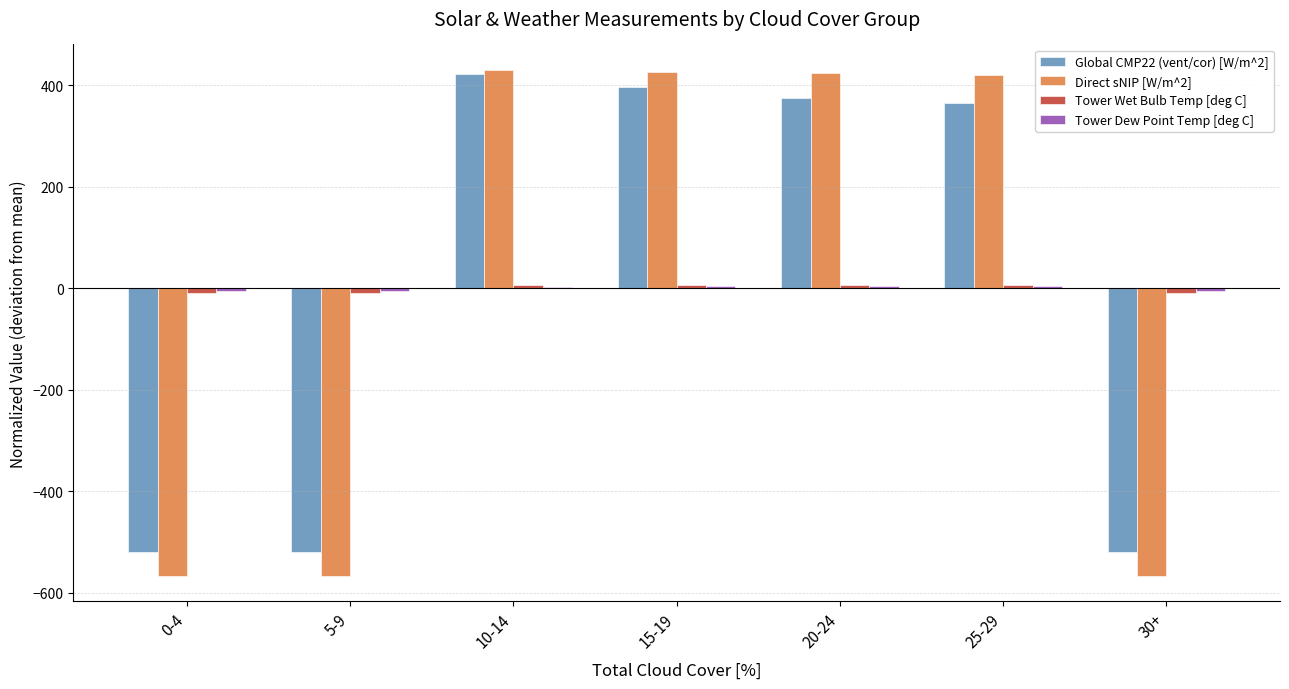

What is the sum of the Global CMP22 (vent/cor) [W/m^2] values at 0-4 and 20-24?

-144.5